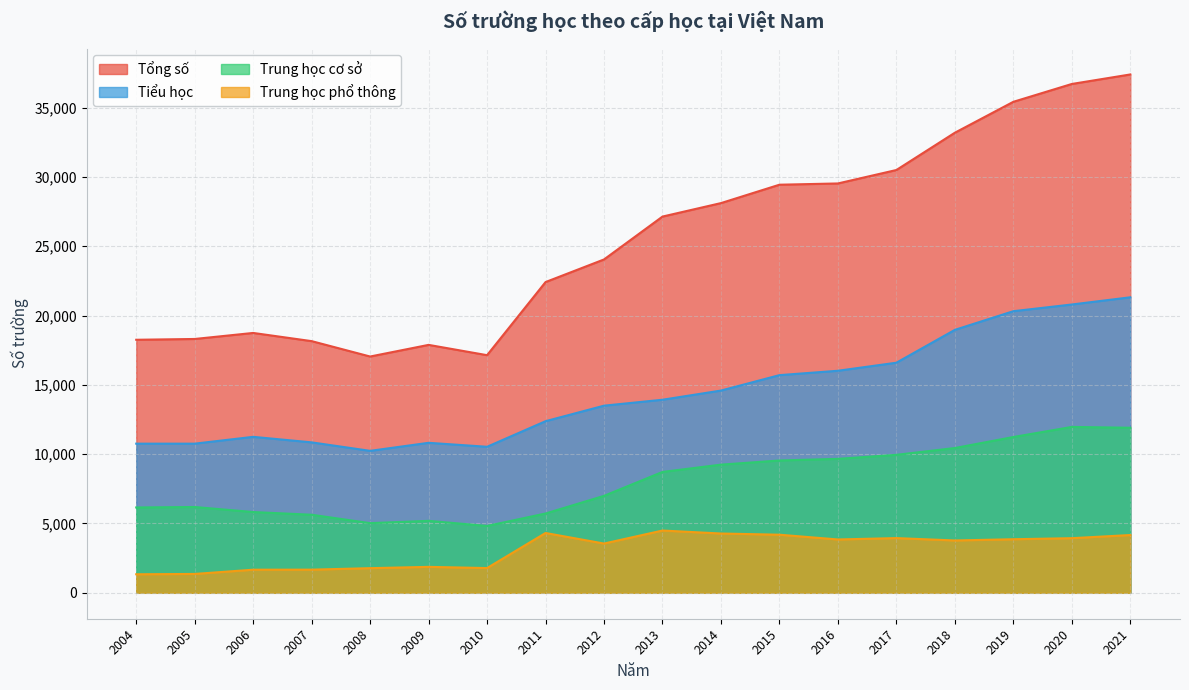

True or false: Tiểu học and Trung học cơ sở cross at least once.

False